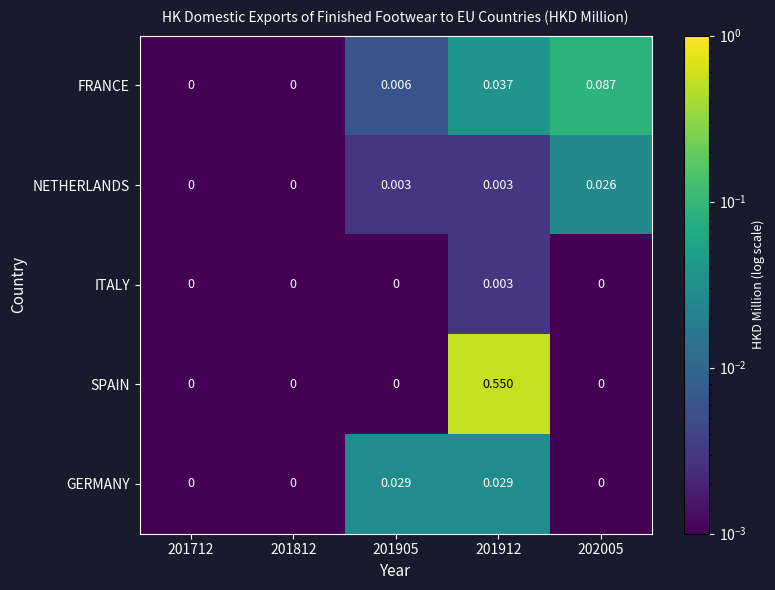

Which series changed the most between 201812 and 202005?

FRANCE